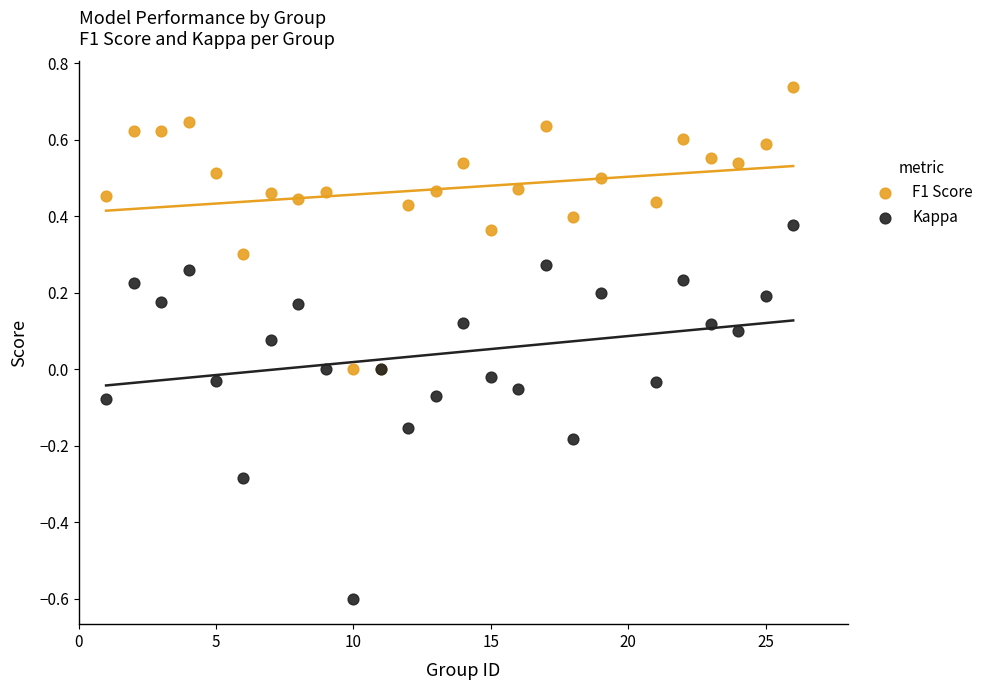

Which series contains the highest Y value?

F1 Score